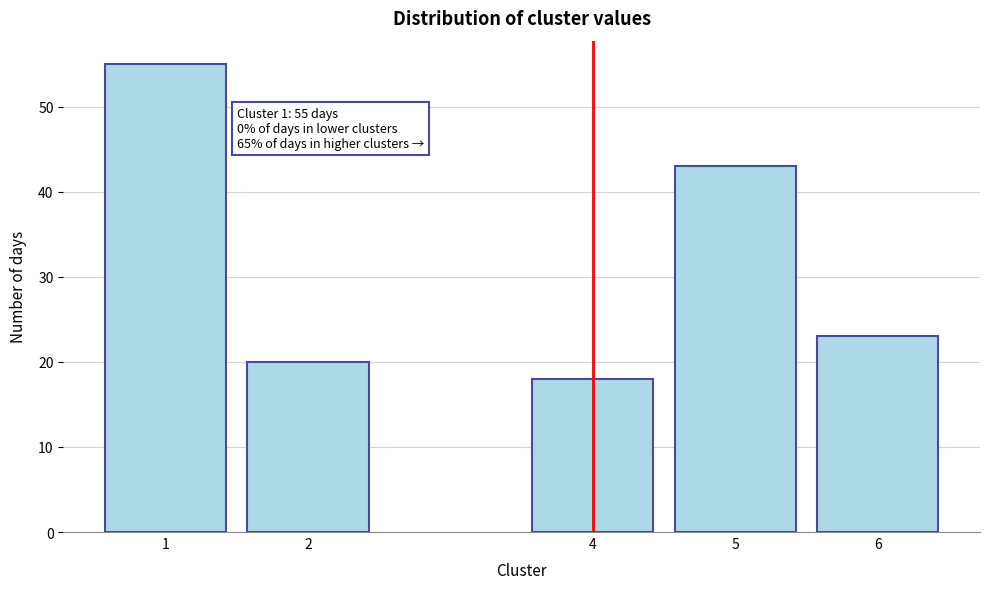

Reading left to right, list all the values displayed in this chart.

55	20	18	43	23